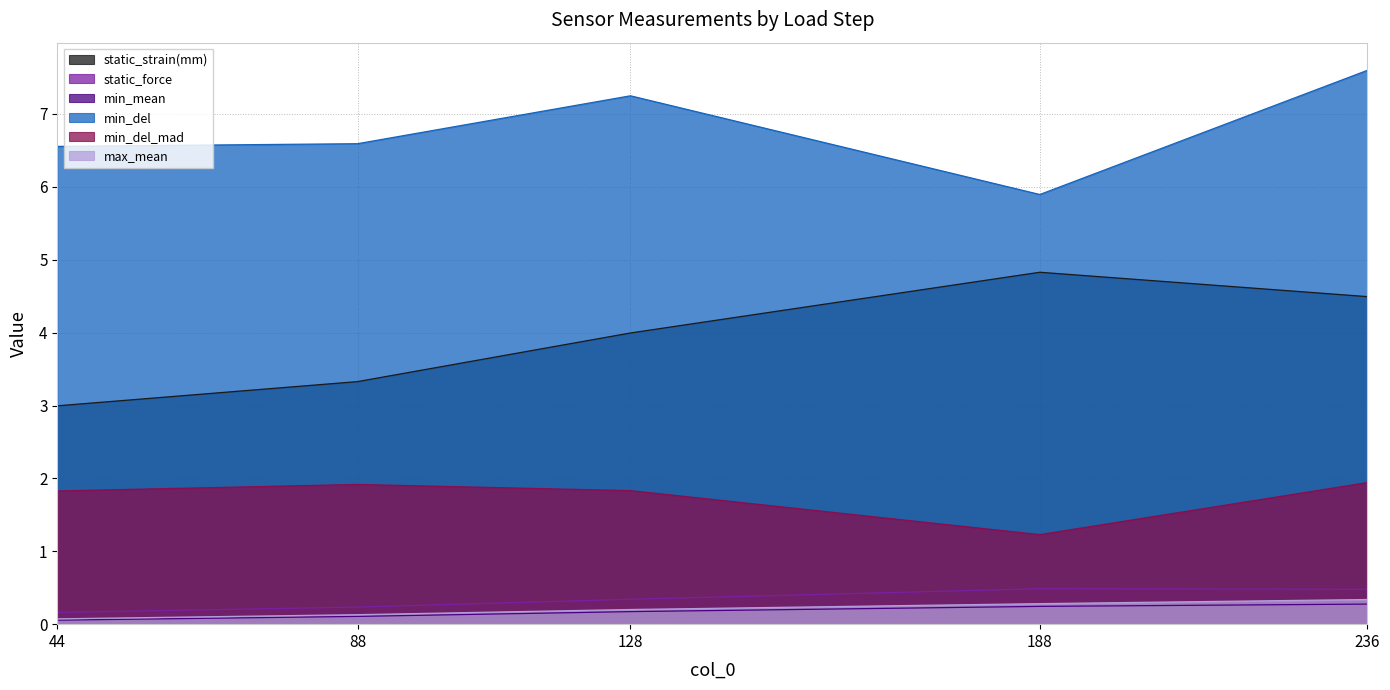

What is the minimum value shown in the chart?

0.1